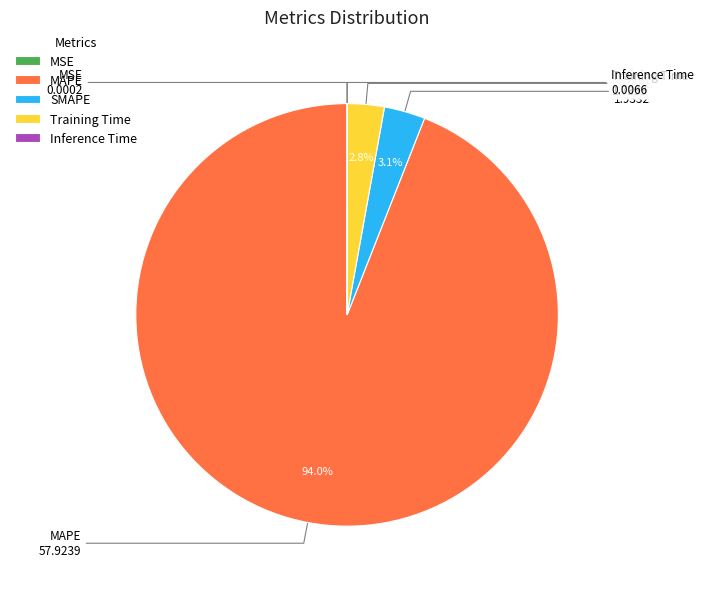

Which slice represents more than half of the pie?

MAPE